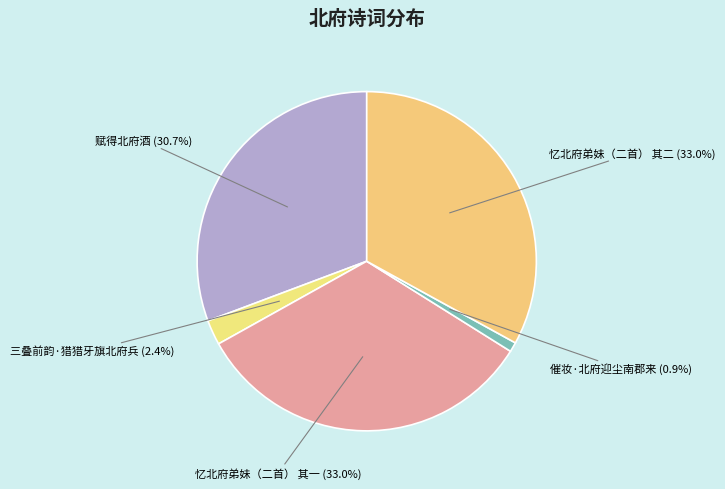

To the nearest percent, what is the combined percentage of 催妆·北府迎尘南郡来 and 三叠前韵·猎猎牙旗北府兵?

3%